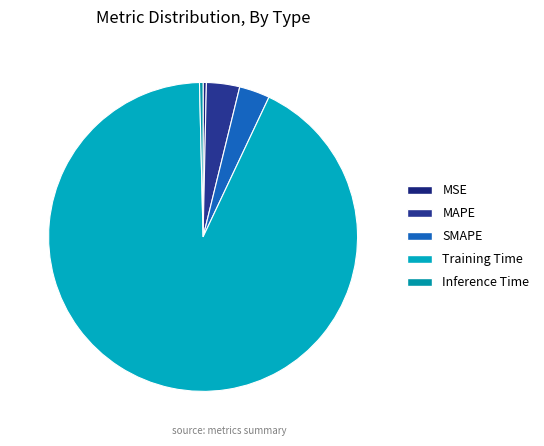

Is MAPE the majority of the pie?

No